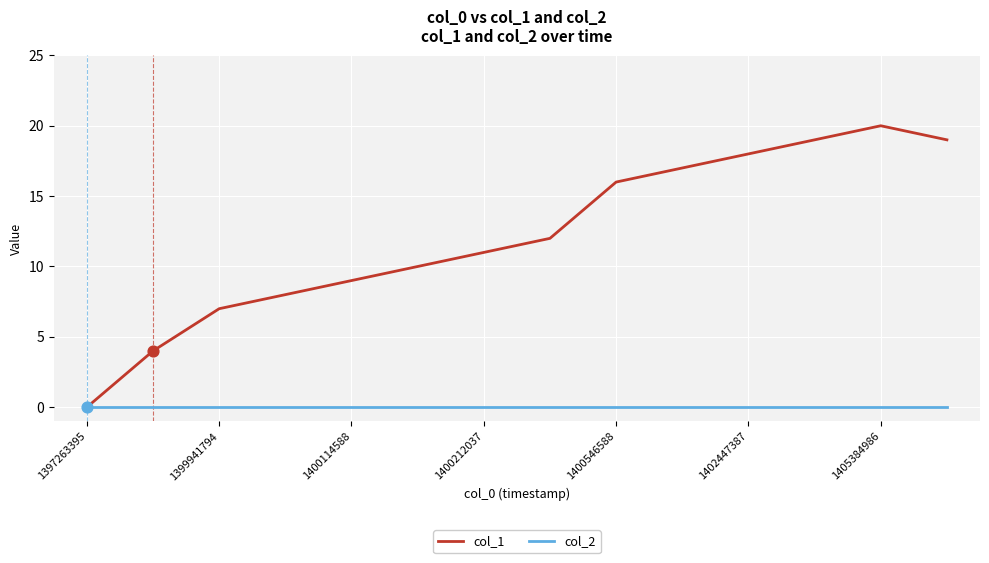

Rank the series by their average value, from lowest to highest.

col_2, col_1